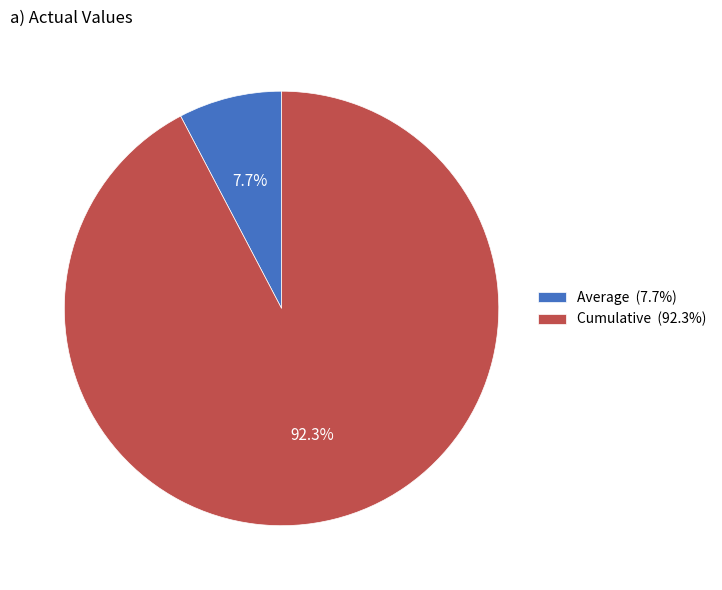

The Average slice represents 8% of the pie. True or false?

True